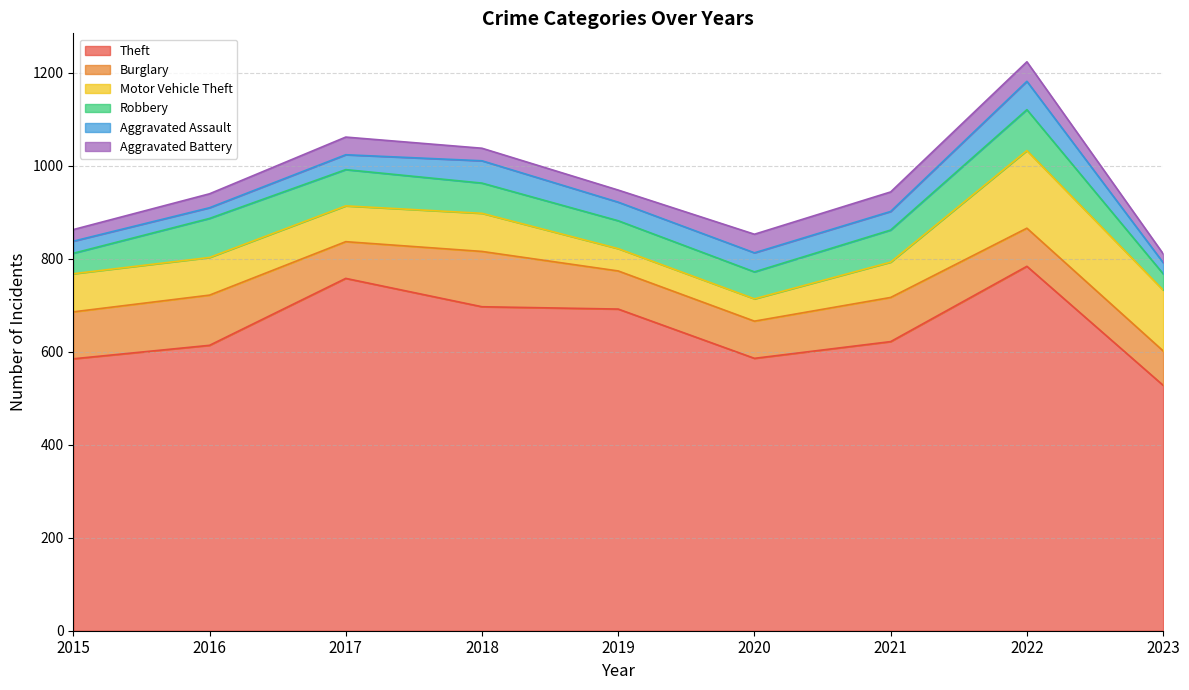

True or false: Aggravated Battery and Robbery intersect in this chart.

False